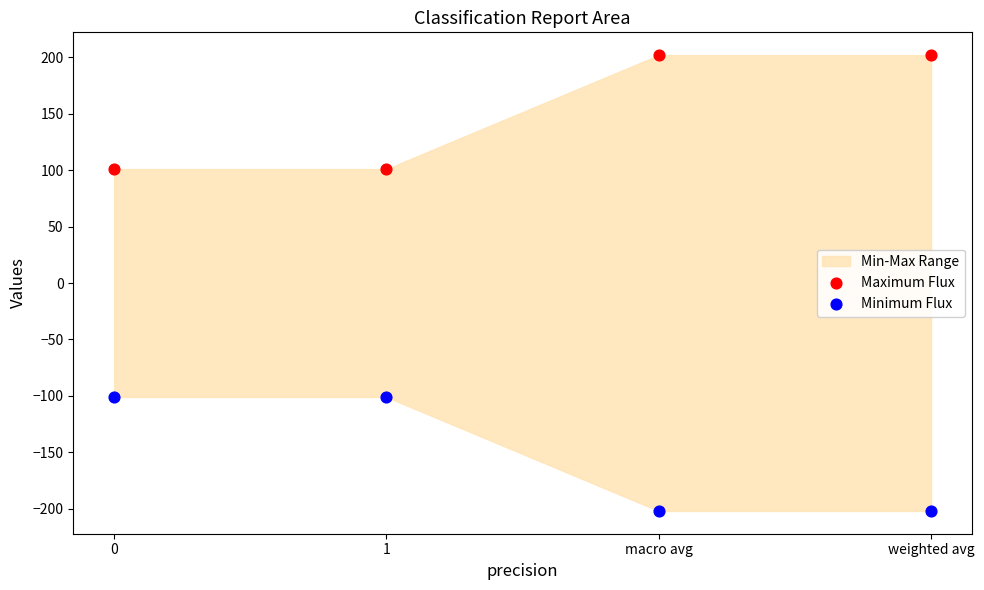

Which series contains the highest Y value?

Maximum Flux